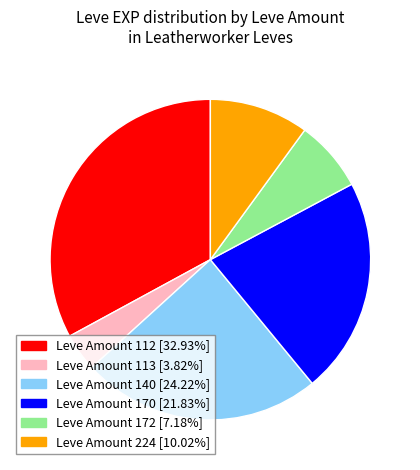

Is the sum of Leve Amount 112 [32.93%] and Leve Amount 172 [7.18%] greater than half?

No